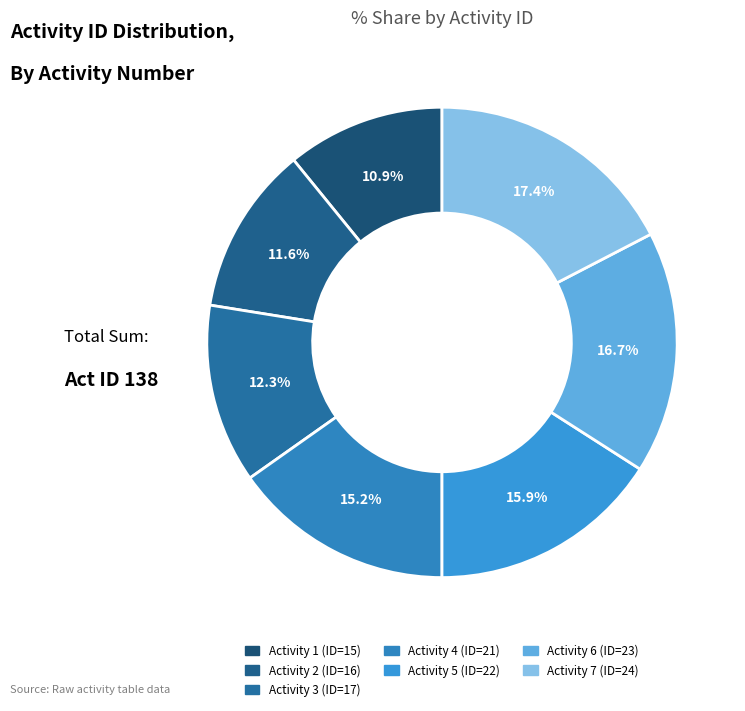

How many slices are in this pie chart?

7